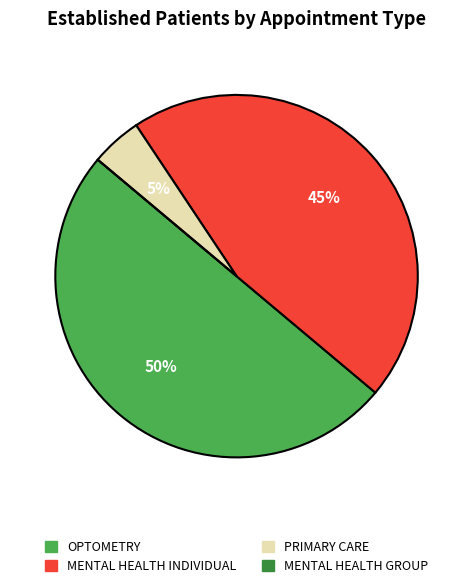

Which slice is the largest?

OPTOMETRY